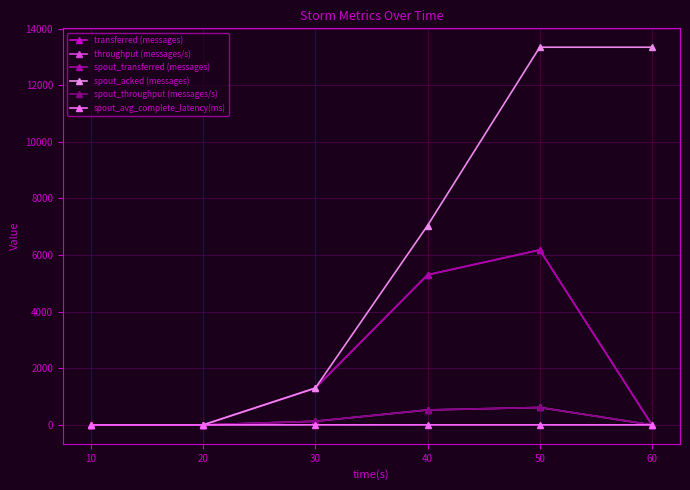

What is the spread (max minus min) of values at 60?

13340.0